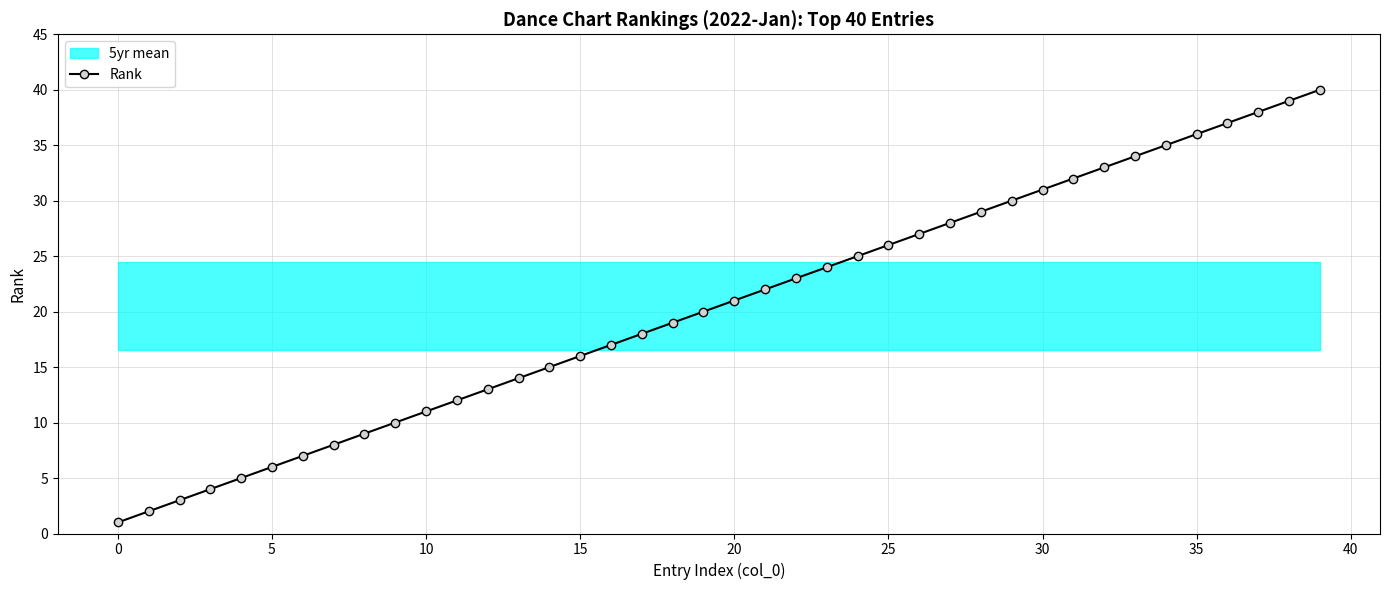

True or false: Rank has more than 1 points higher than both neighbors.

False